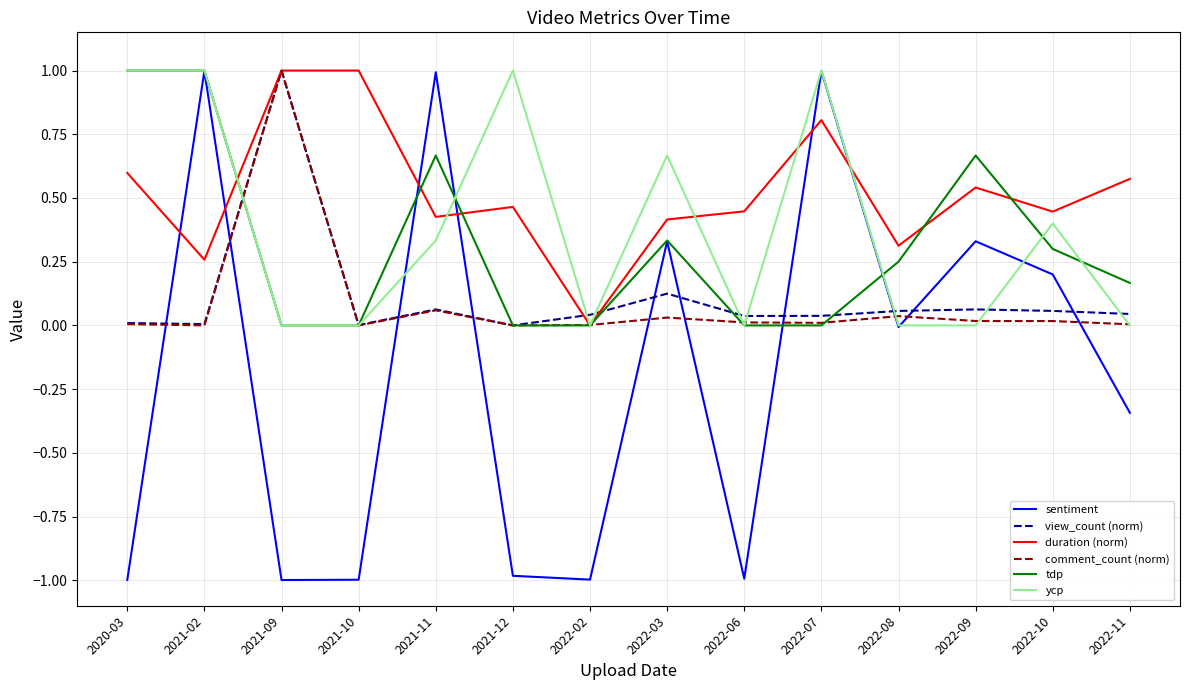

Between which two adjacent categories do tdp and comment_count (norm) first intersect?

2021-02 and 2021-09